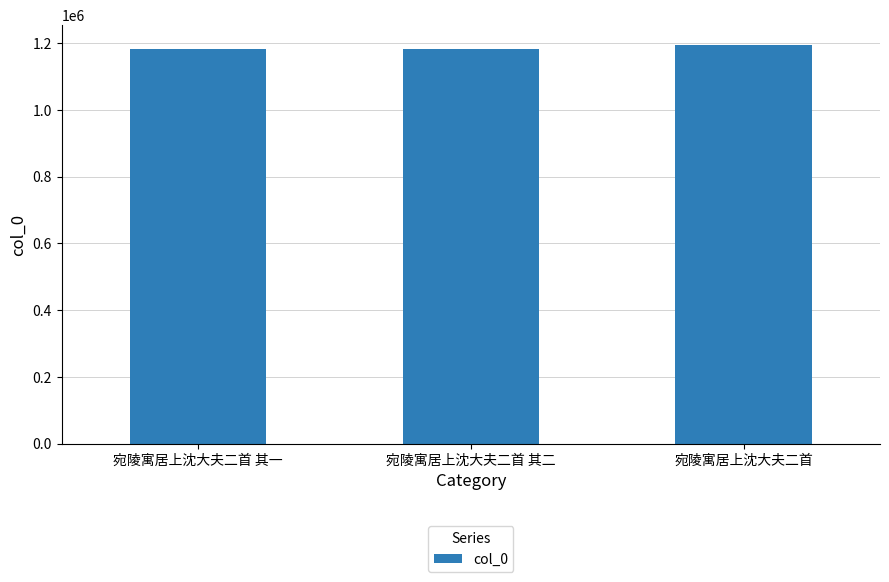

What is the maximum value shown in the chart?

1195156